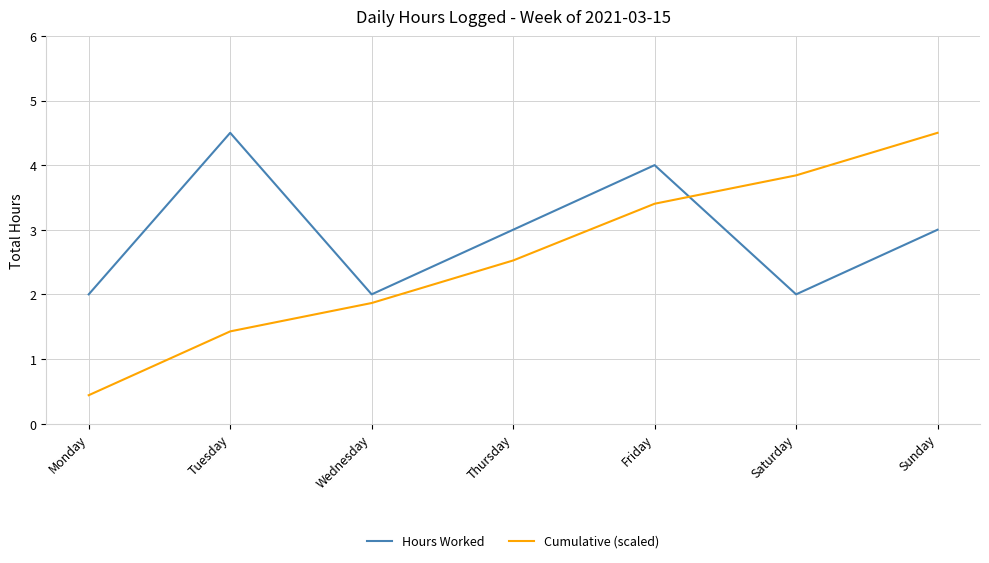

True or false: Hours Worked and Cumulative (scaled) cross at least once.

True